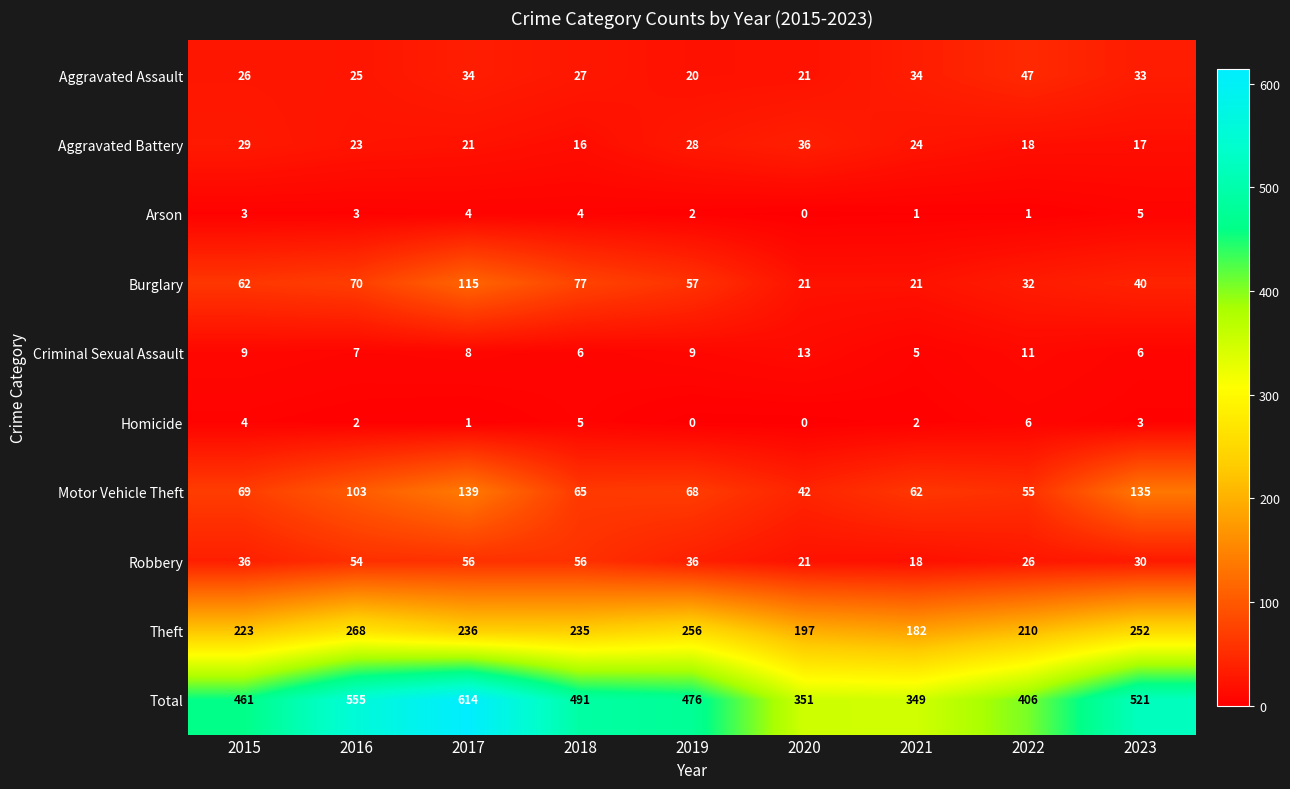

Rank the series by their maximum value, from highest to lowest.

Total, Theft, Motor Vehicle Theft, Burglary, Robbery, Aggravated Assault, Aggravated Battery, Criminal Sexual Assault, Homicide, Arson